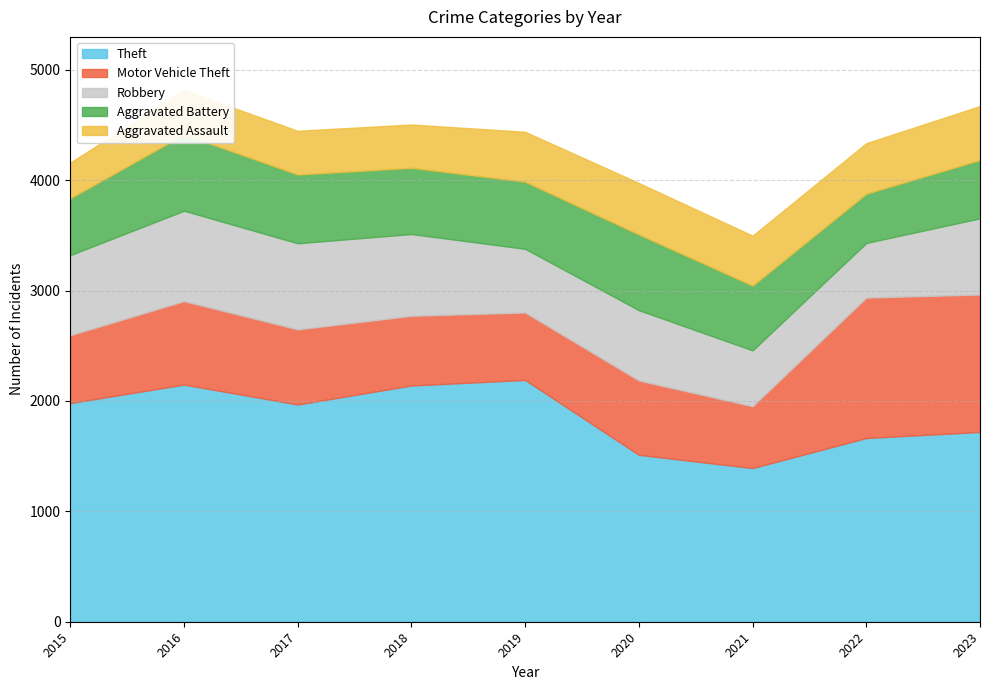

True or false: Motor Vehicle Theft has more than 1 interior local peaks.

True